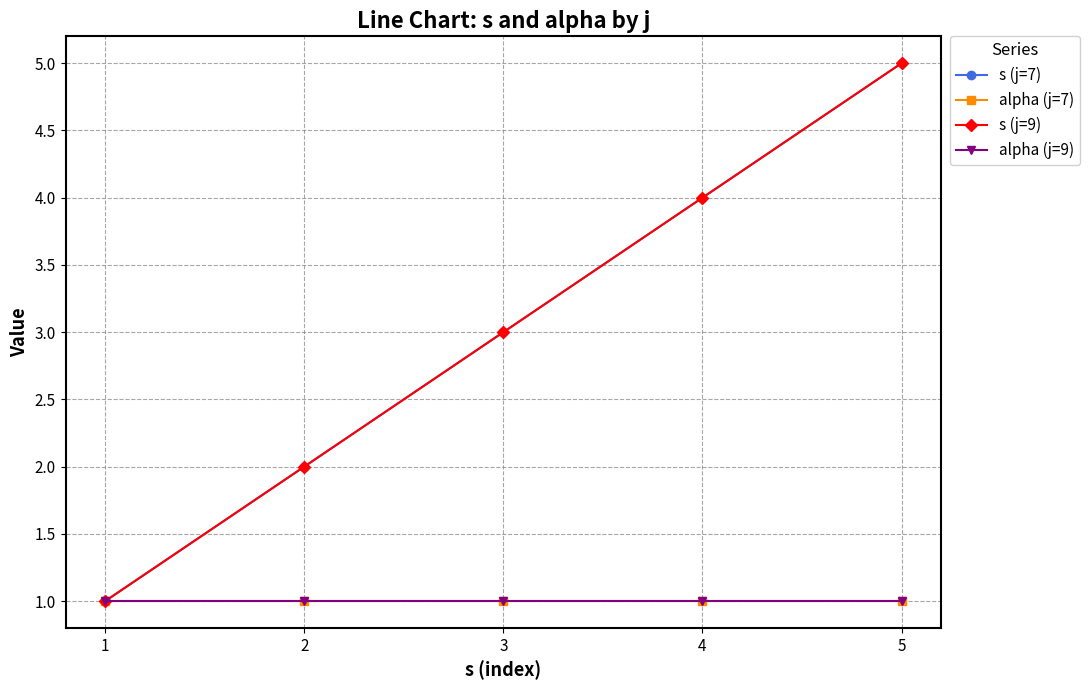

True or false: s (j=7) has more than 1 points higher than both neighbors.

False